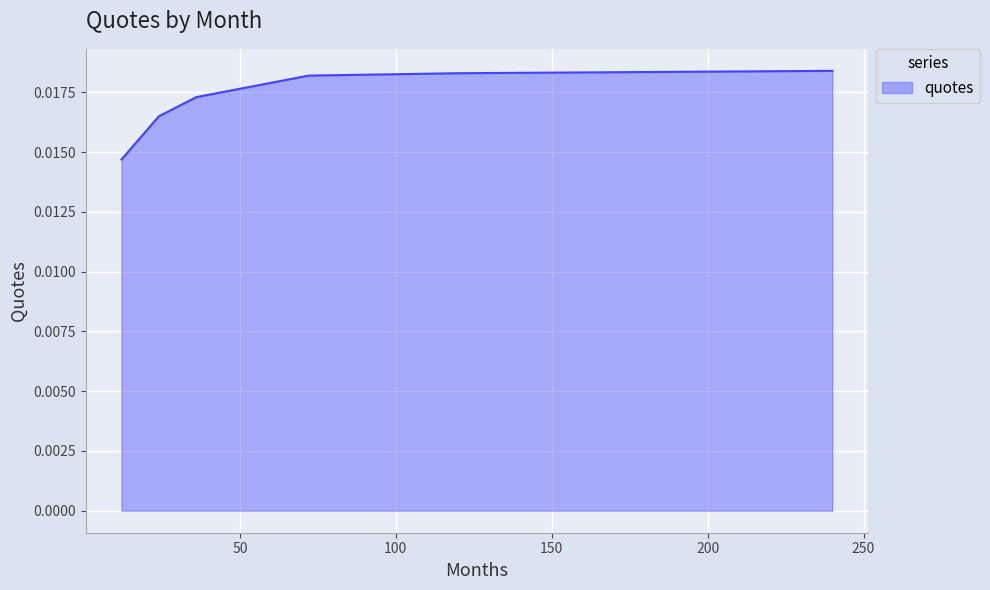

True or false: there are more than 1 points higher than both neighbors.

False